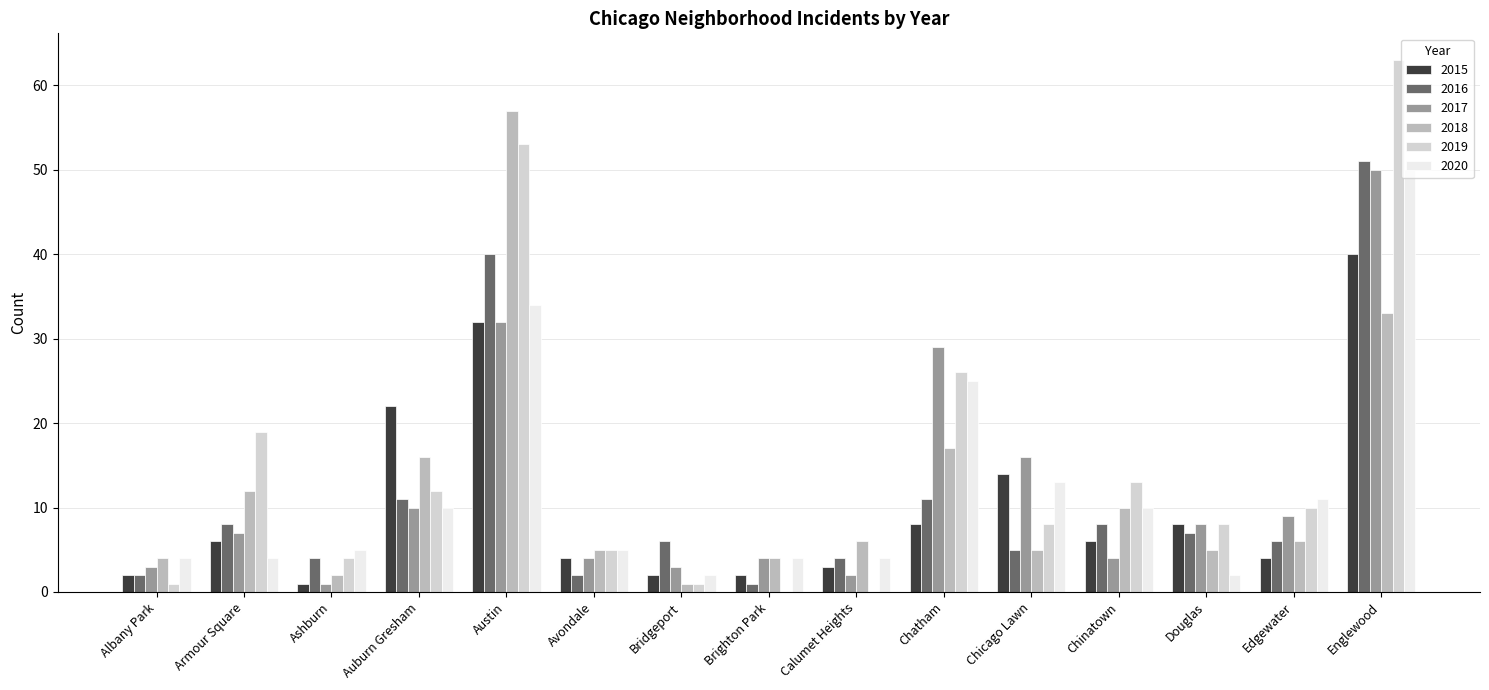

At which category is the sum across all series the highest?

Englewood